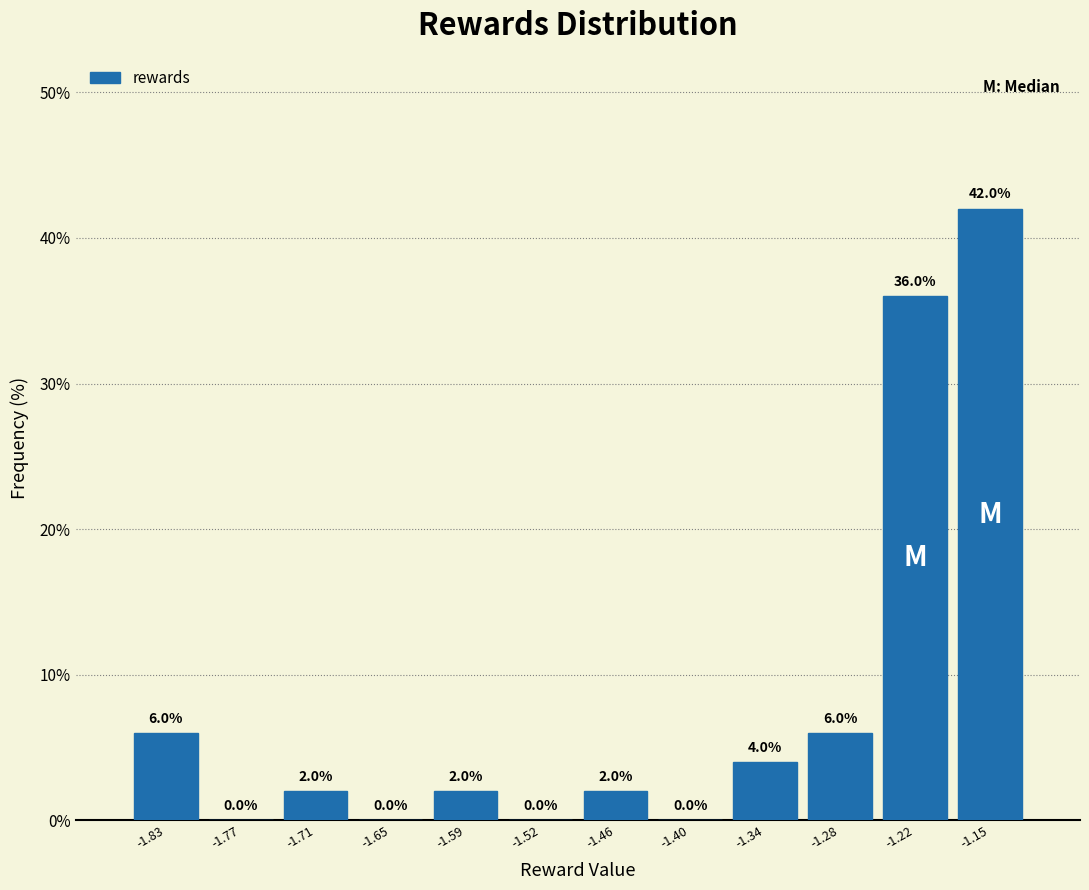

What is the height of the bar covering -1.62 to -1.56 on the x-axis? The bar edges are not printed on the chart, so give them approximately, as read against the axis.

2.0